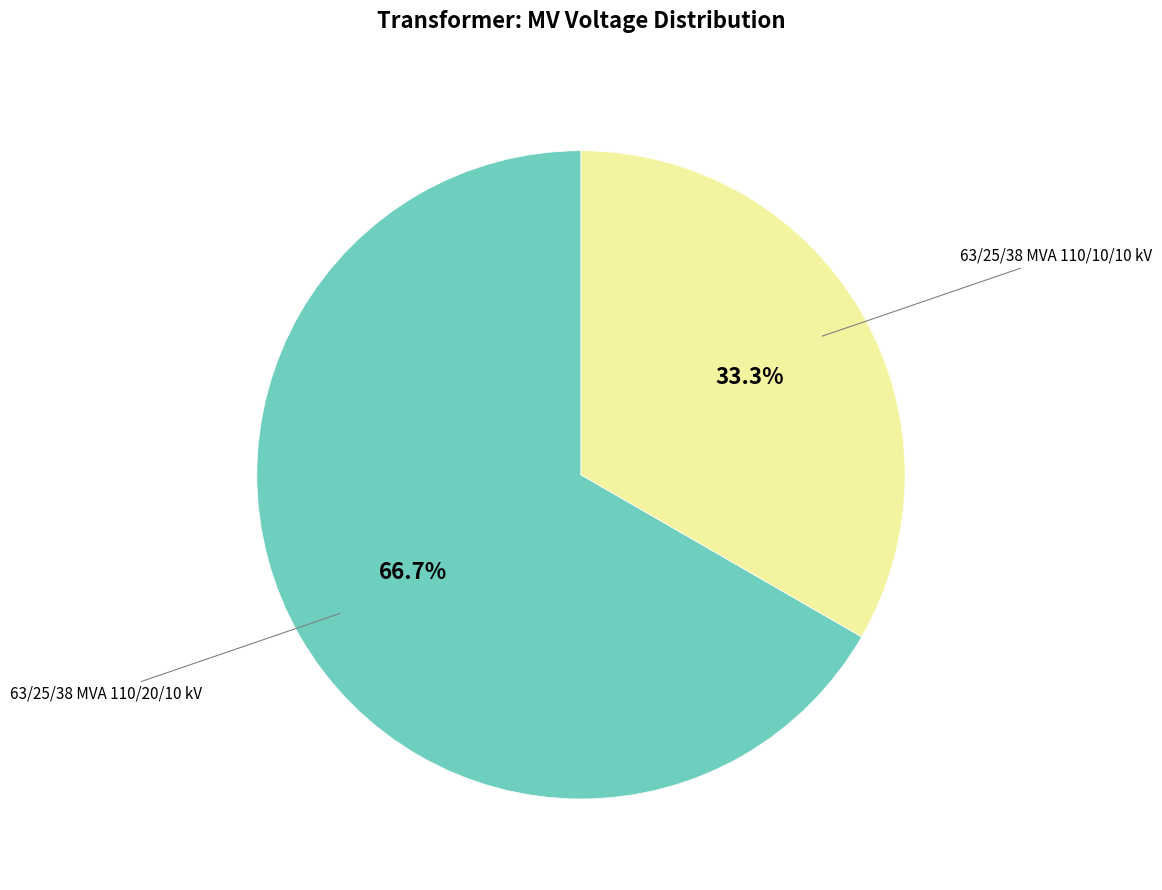

Is there a majority slice in this chart?

Yes